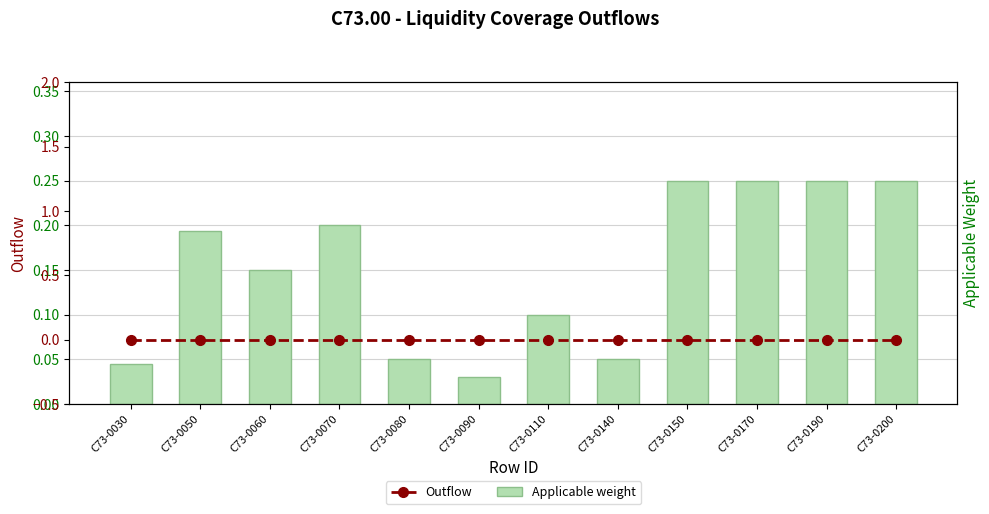

What is the average value of the Applicable weight series?

0.2